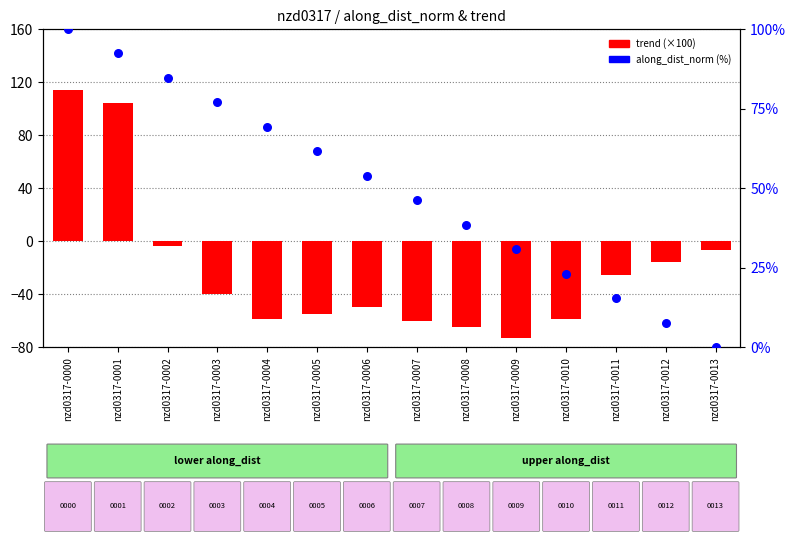

Which series contains the lowest Y value?

trend (×100)